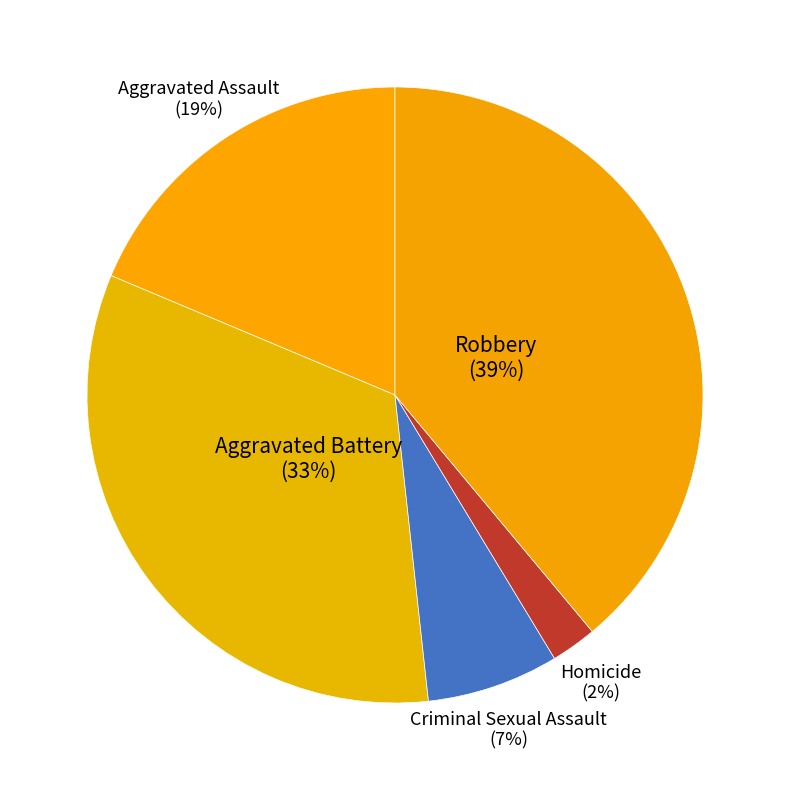

How many segments does this pie chart have?

5